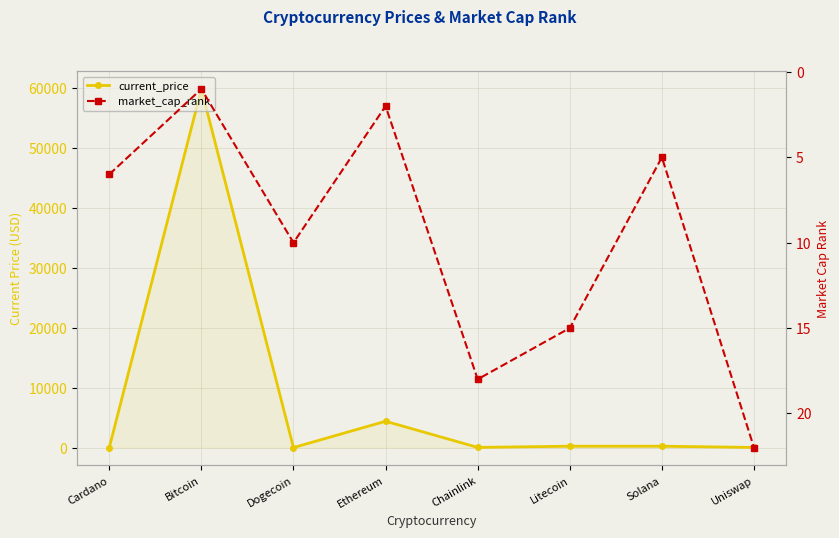

Rank the series by their average value, from lowest to highest.

market_cap_rank, current_price